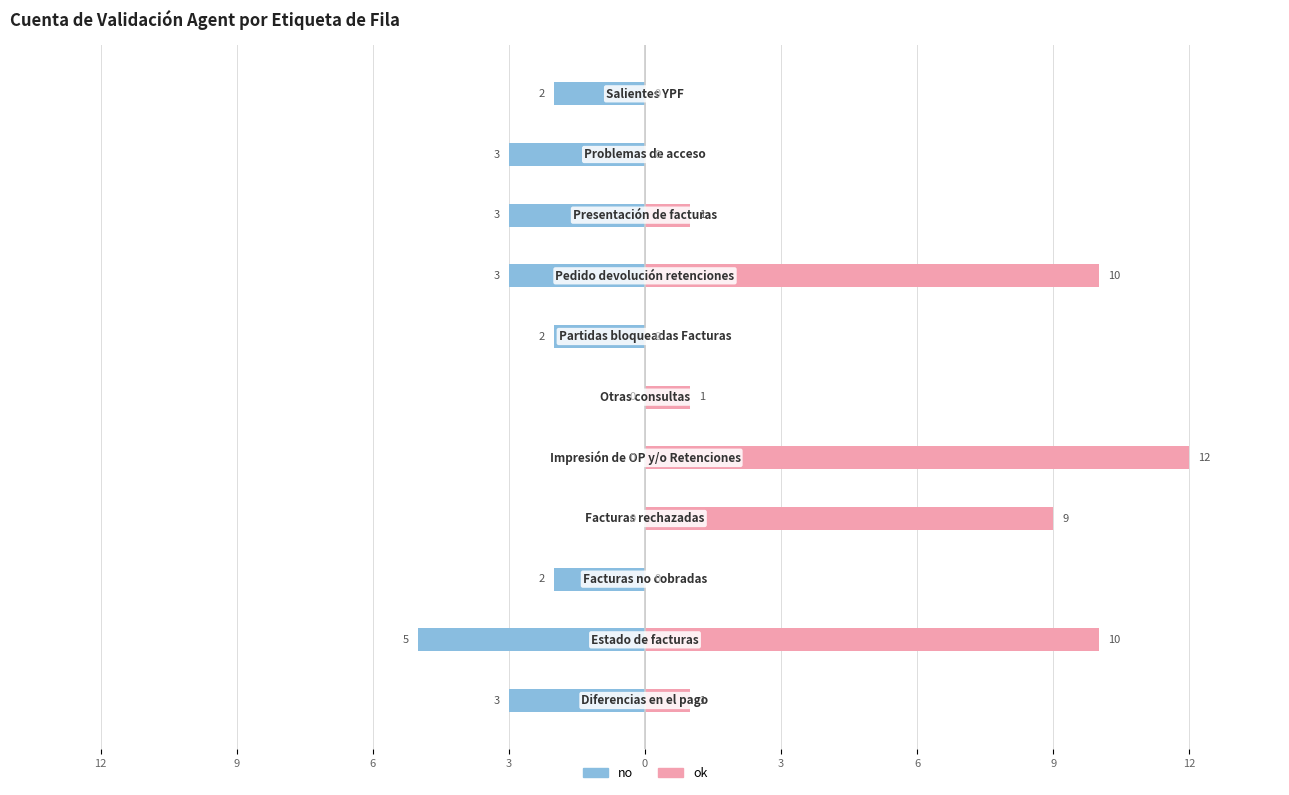

How many bars are there in each group?

2